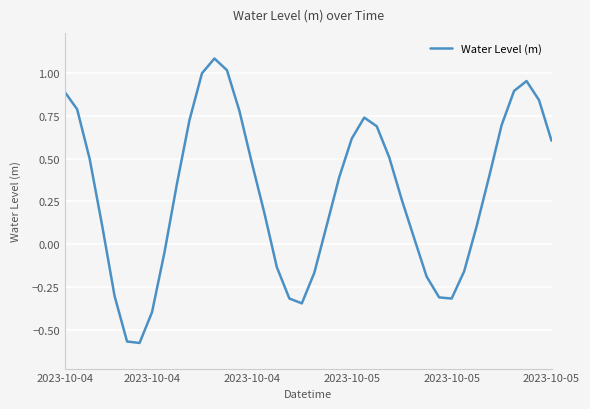

What is the maximum value shown in the chart?

1.1